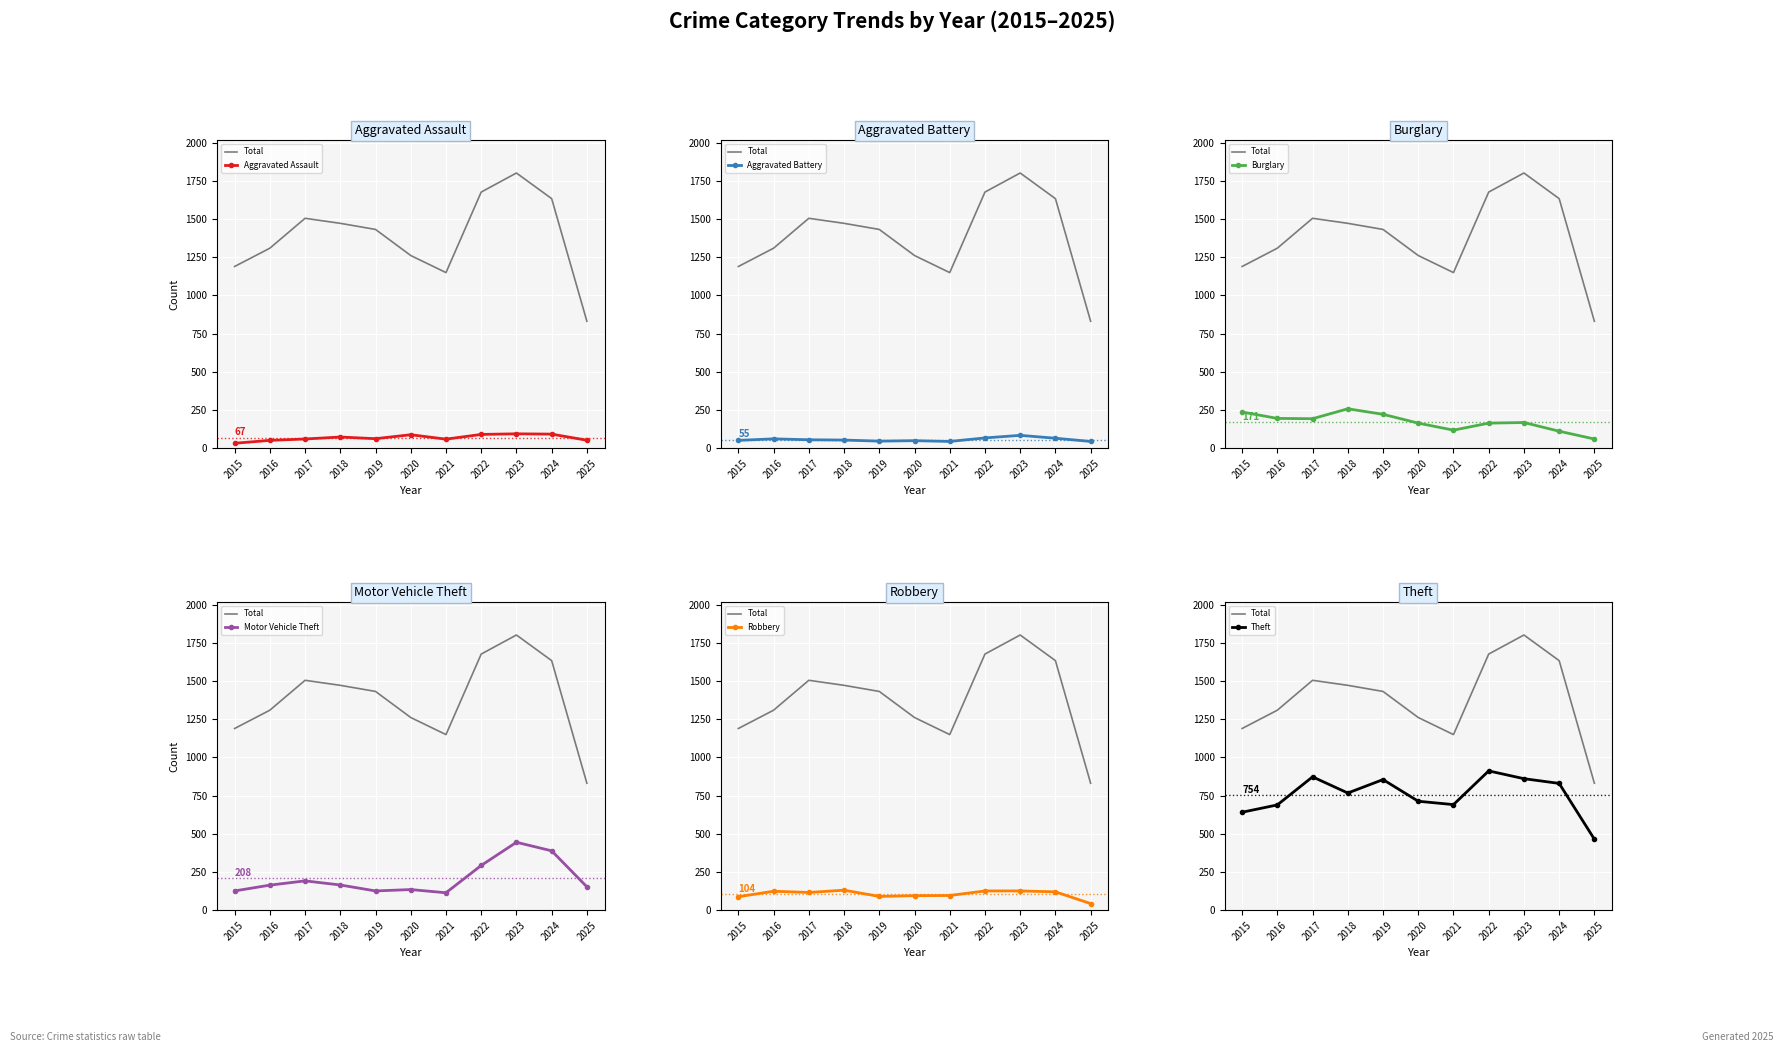

Reading left to right, transcribe all the data shown in this chart.

Aggravated Assault: 2015=31	2016=50	2017=59	2018=72	2019=61	2020=87	2021=58	2022=89	2023=93	2024=91	2025=51
Aggravated Battery: 2015=50	2016=60	2017=54	2018=52	2019=45	2020=48	2021=43	2022=66	2023=83	2024=64	2025=43
Burglary: 2015=236	2016=194	2017=192	2018=257	2019=221	2020=163	2021=117	2022=163	2023=167	2024=110	2025=59
Motor Vehicle Theft: 2015=125	2016=163	2017=191	2018=164	2019=125	2020=134	2021=113	2022=292	2023=444	2024=388	2025=152
Robbery: 2015=87	2016=123	2017=115	2018=130	2019=89	2020=94	2021=95	2022=125	2023=125	2024=119	2025=42
Theft: 2015=641	2016=689	2017=873	2018=767	2019=855	2020=713	2021=691	2022=912	2023=861	2024=830	2025=464